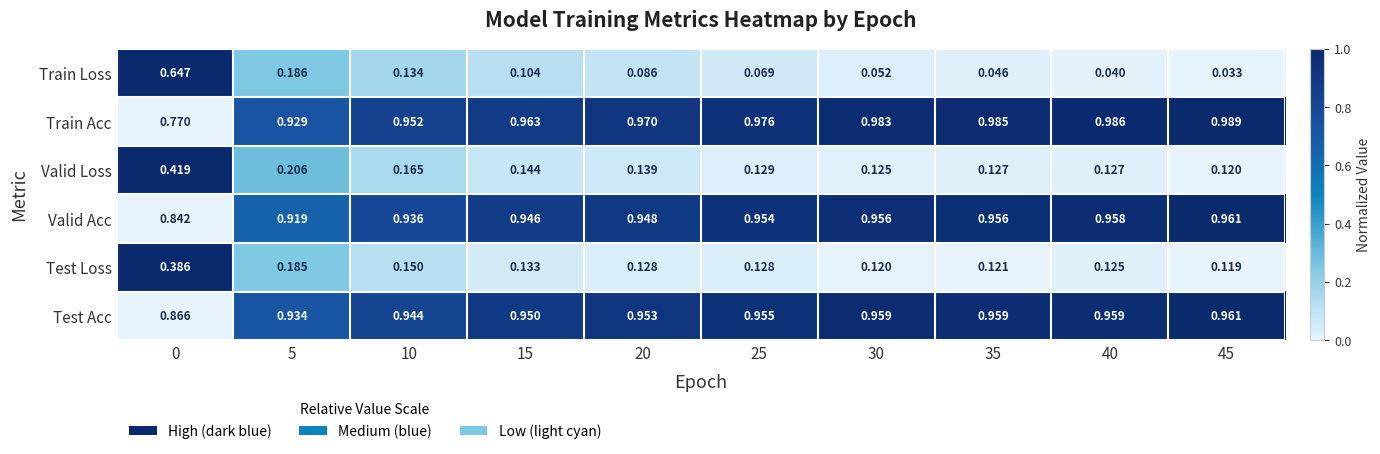

Rank the series at 0 from highest to lowest value.

Test Acc, Valid Acc, Train Acc, Train Loss, Valid Loss, Test Loss